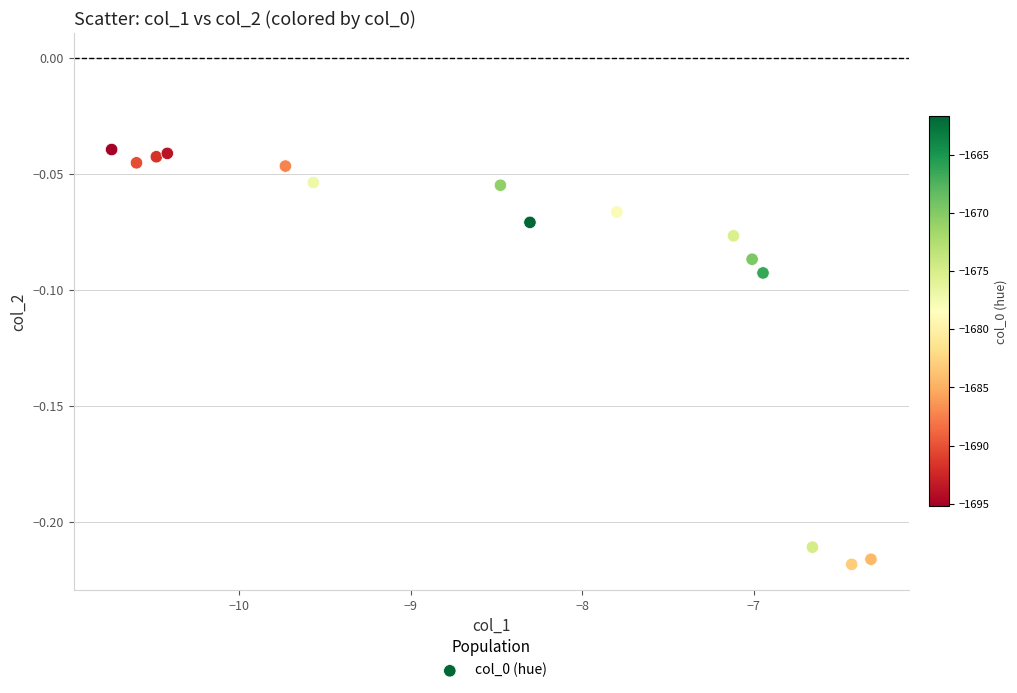

What is the range of X values (max minus min)?

4.4